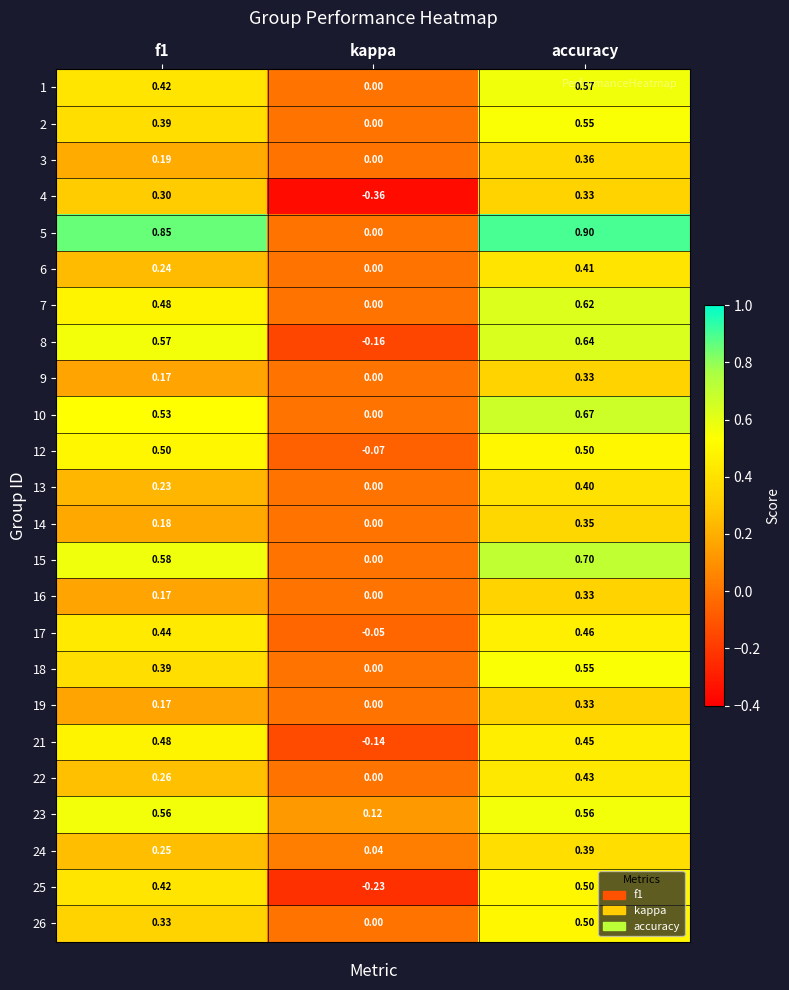

At which category does the chart reach its peak across all series?

accuracy